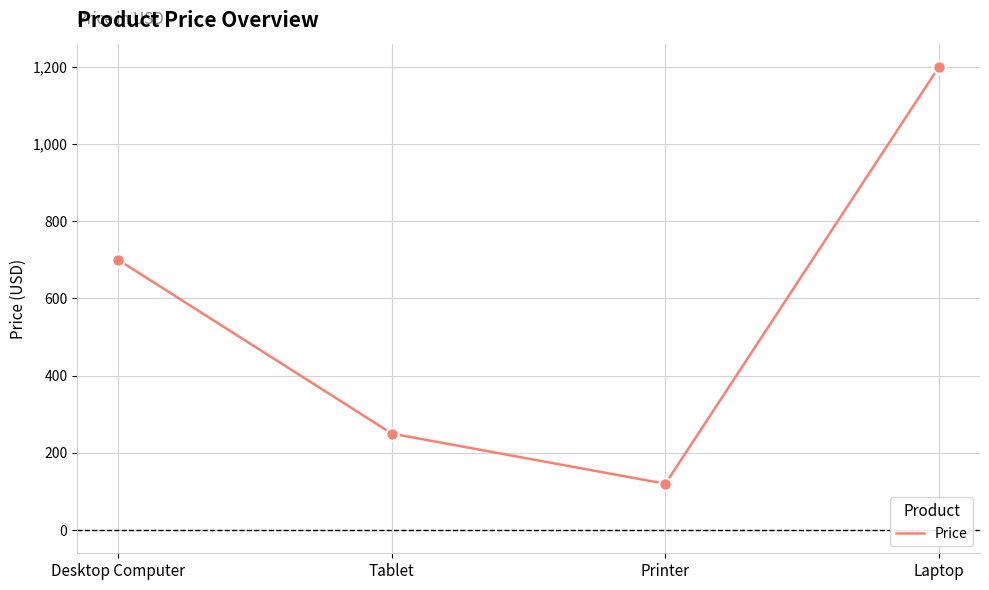

Approximately how many times larger is the value at Laptop compared to Printer?

10.0